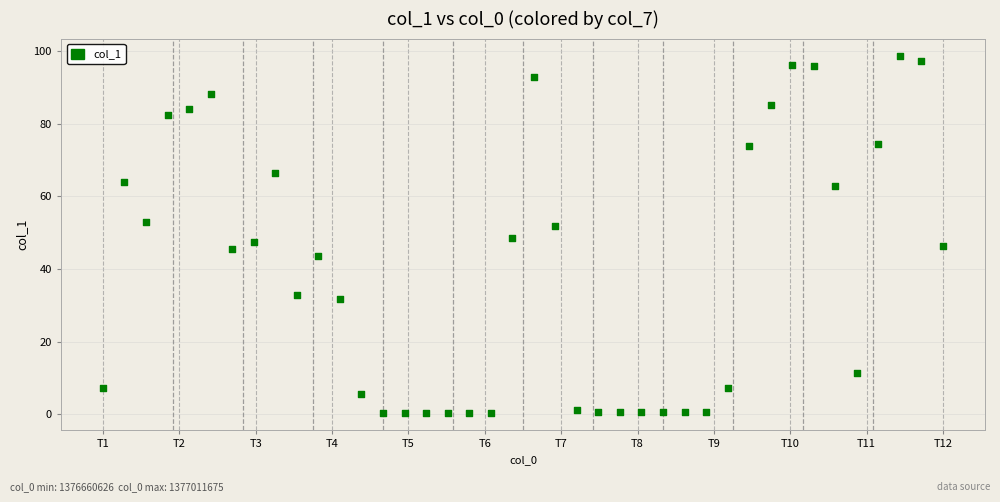

What is the range of Y values (max minus min)?

98.0